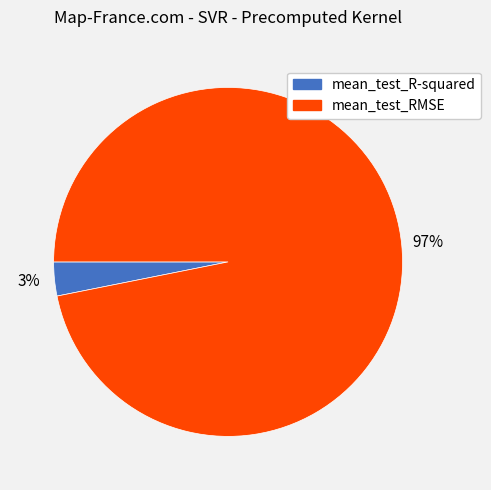

Between mean_test_R-squared and mean_test_RMSE, which is larger?

mean_test_RMSE